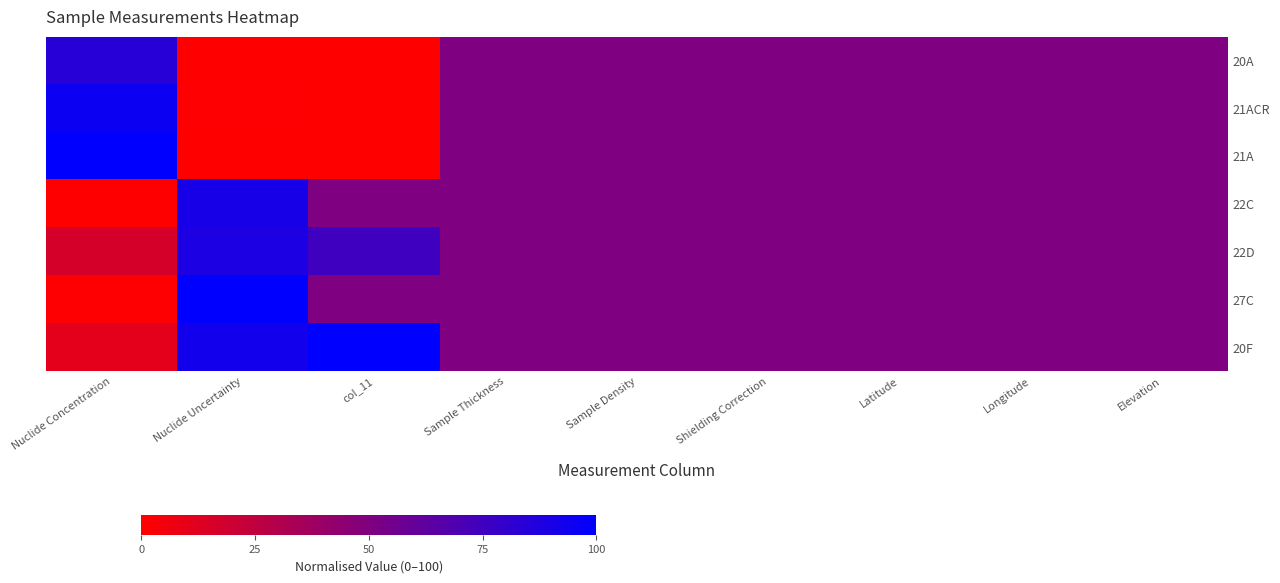

At which category is the sum across all series the highest?

Nuclide Uncertainty